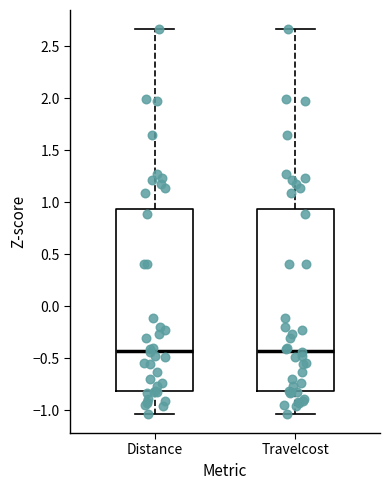

Reading left to right, read every box against the y-axis: the position of its median line, the range the box covers, and the ends of its whiskers. The values are not printed on the chart, so give them approximately, as read against the axis.

Distance: median -0.40, box -0.80 to 0.95, whiskers -1.05 to 2.65
Travelcost: median -0.40, box -0.80 to 0.95, whiskers -1.05 to 2.65